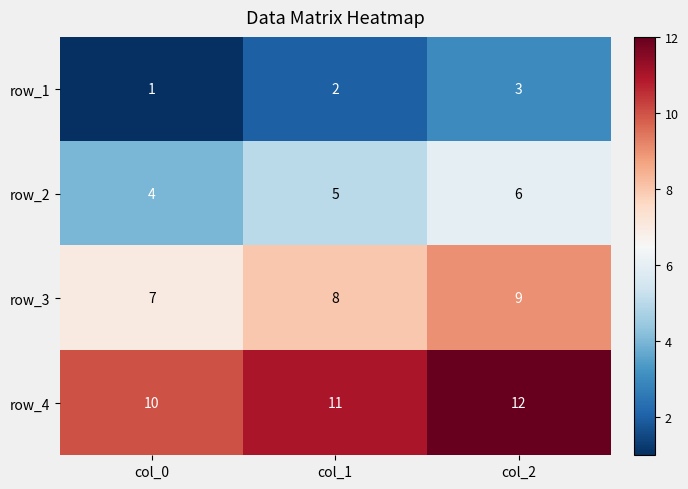

What is the spread (max minus min) of values at col_0?

9